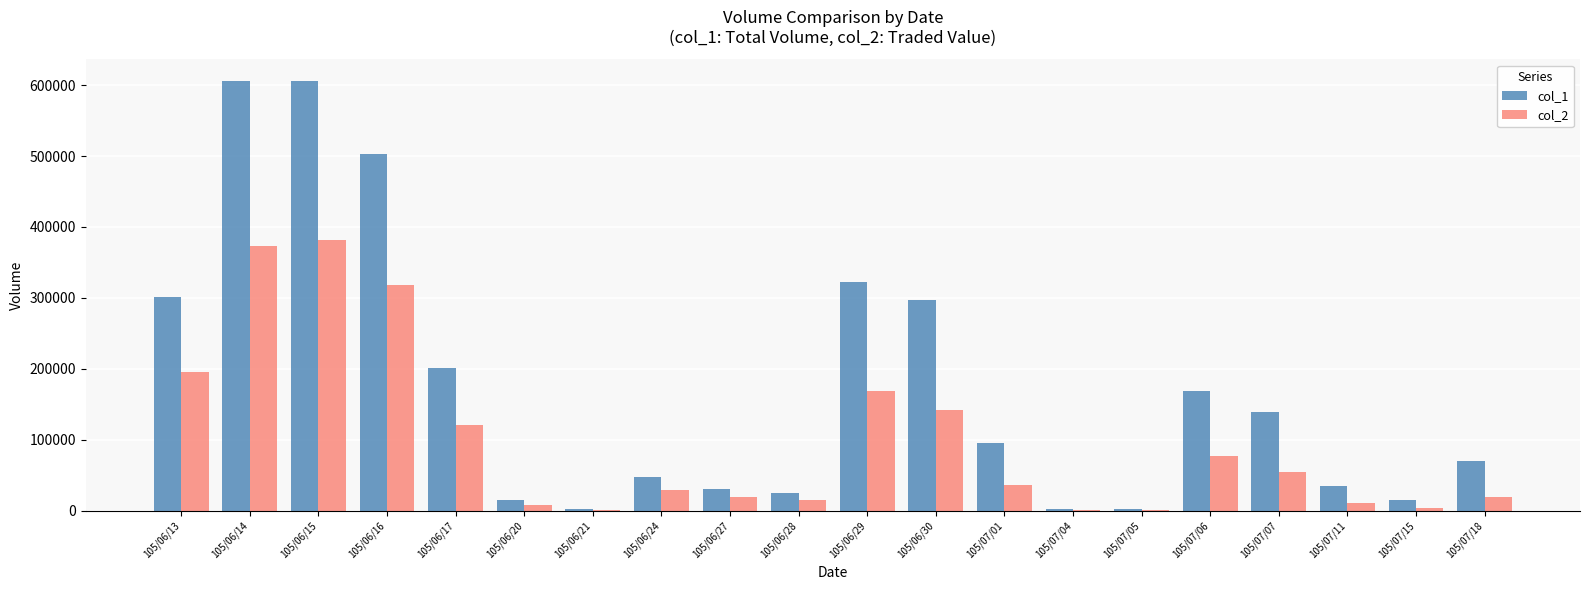

What is the maximum value shown in the chart?

606000